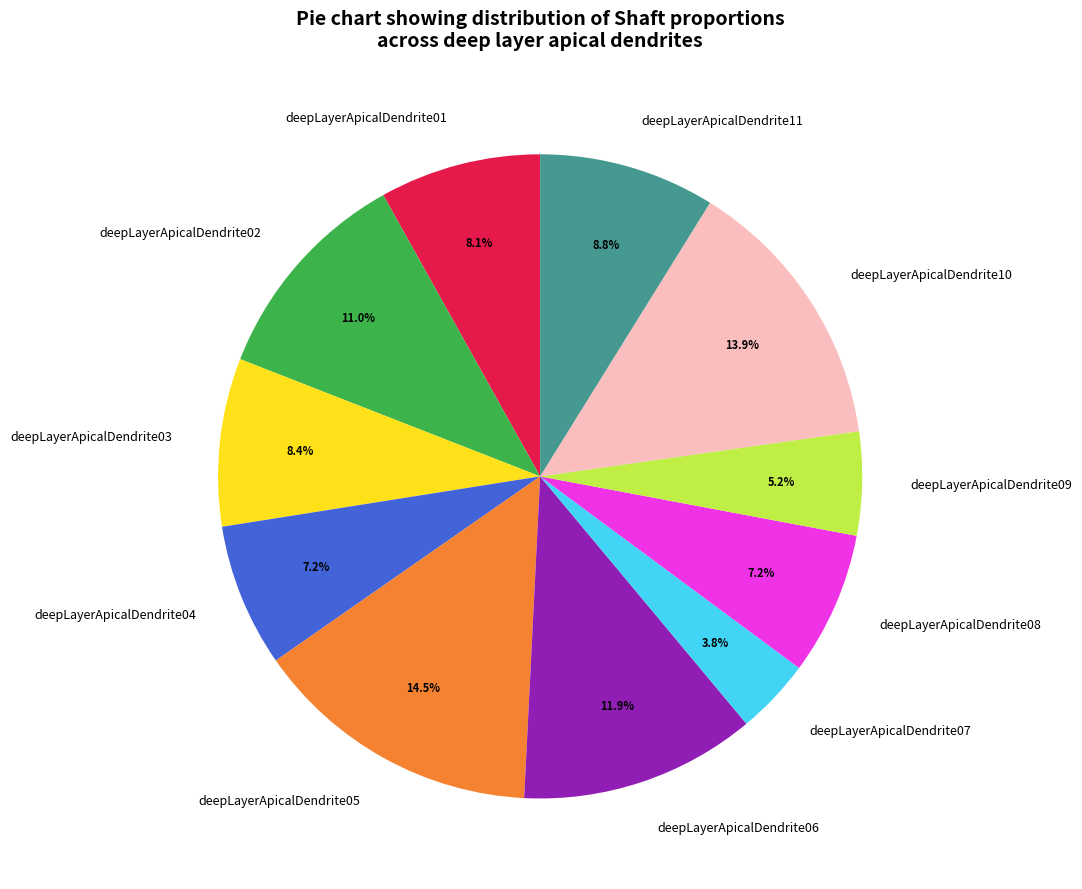

Does any single category account for the majority?

No